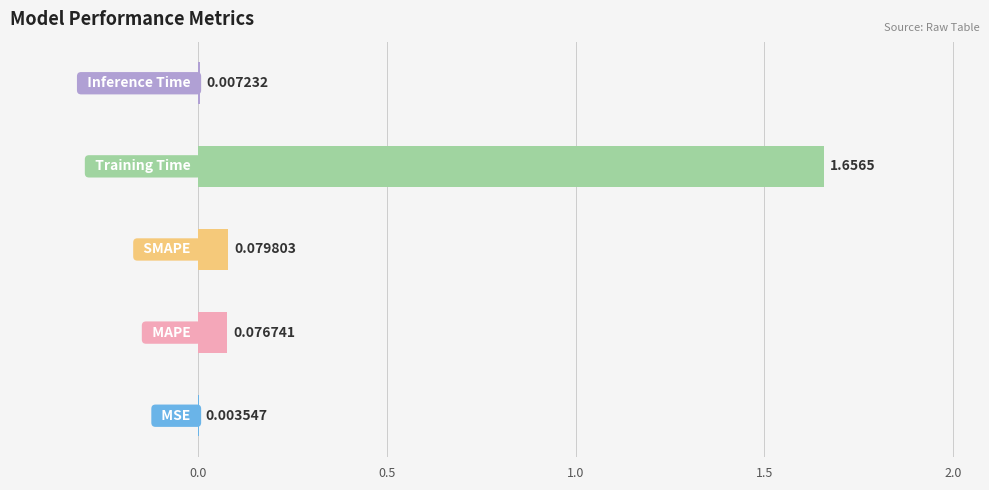

What is the sum of all values?

1.8